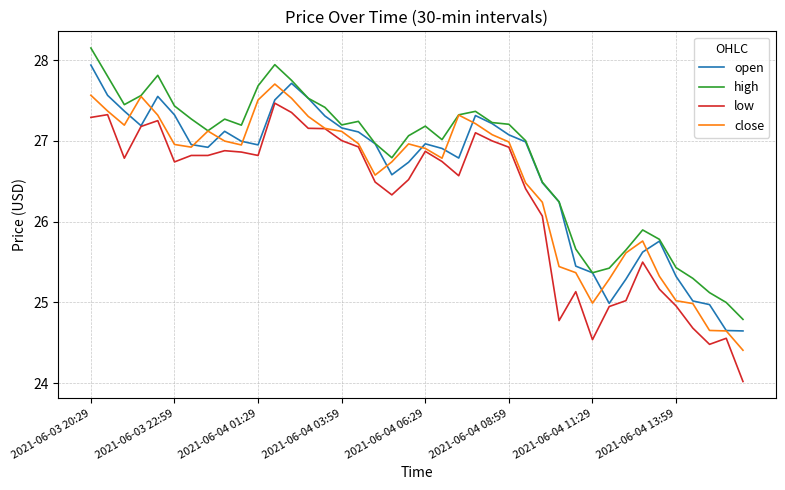

Which series has the largest total across all categories?

high